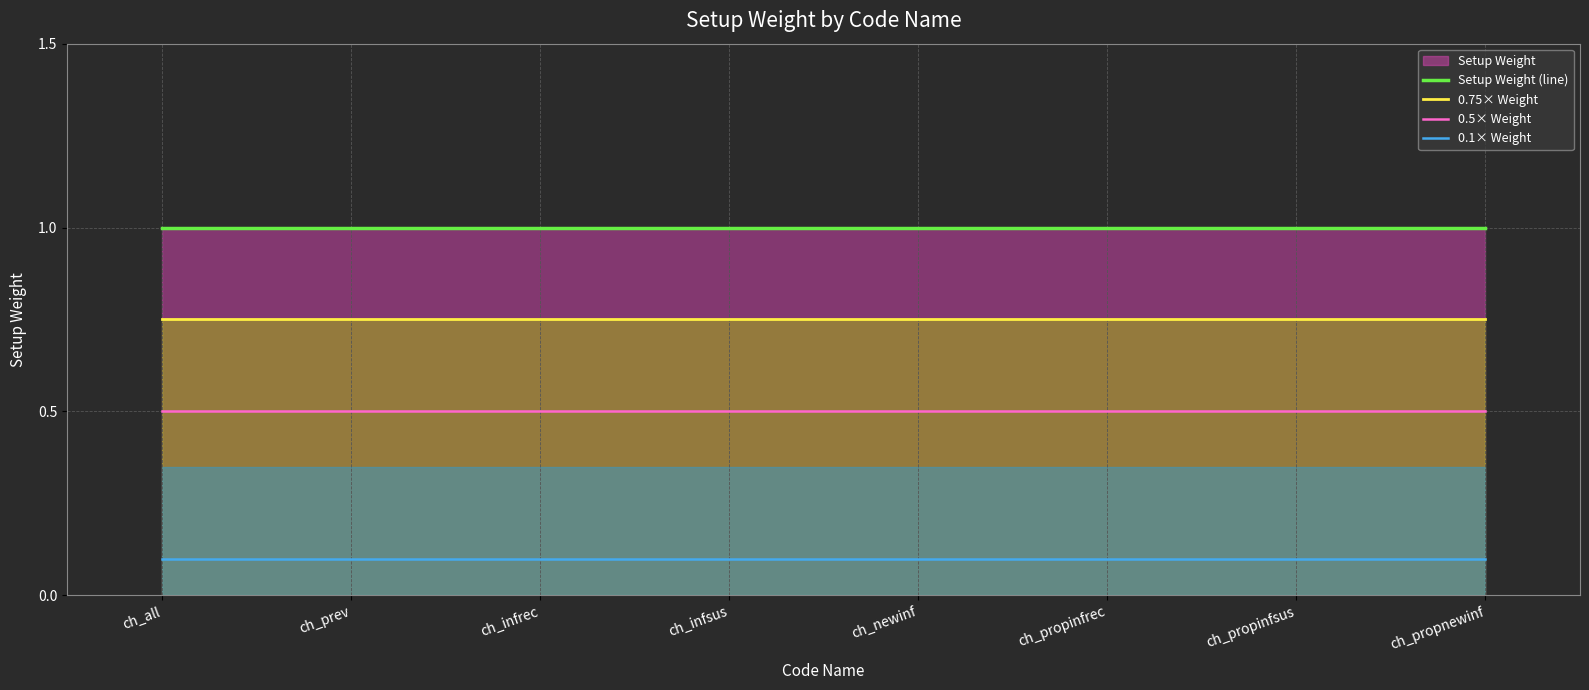

Which has a higher value, ch_all or ch_propinfrec?

ch_all